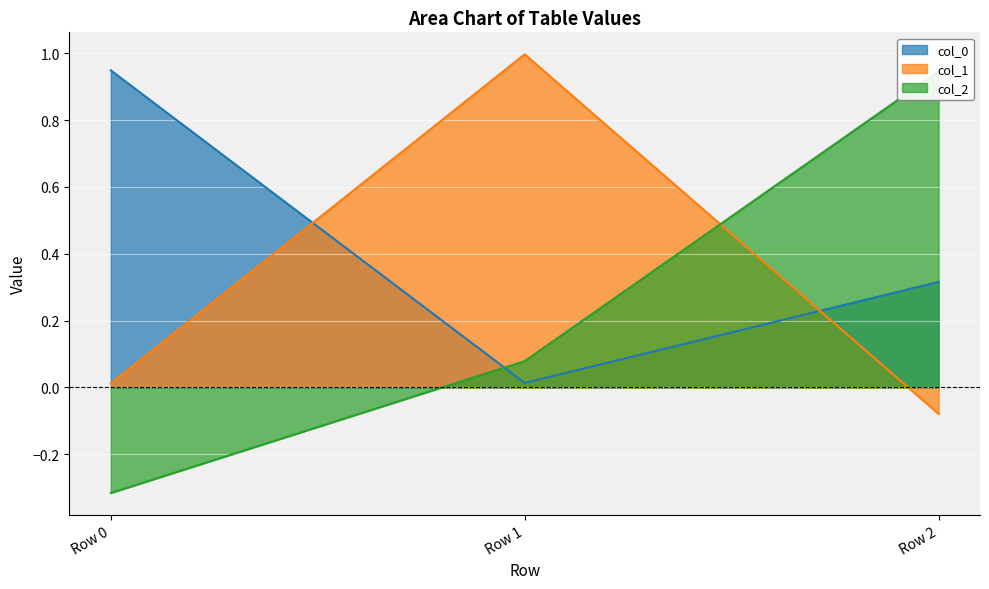

What are all the series names shown in the legend?

col_0, col_1, col_2